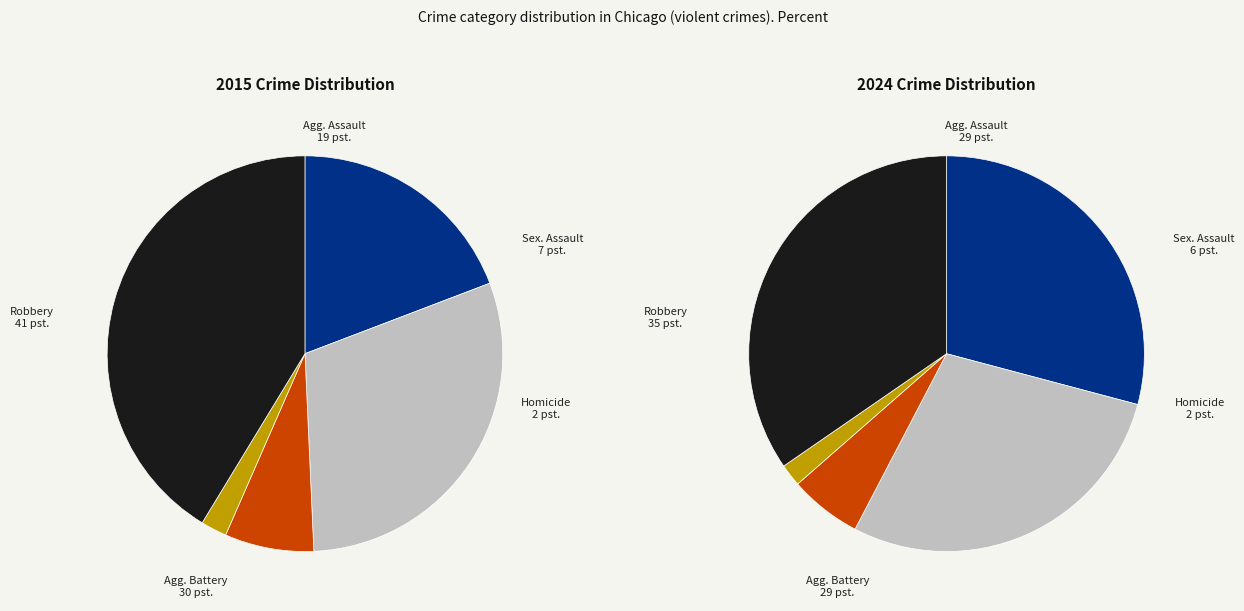

To the nearest percent, what is the average slice percentage?

20%